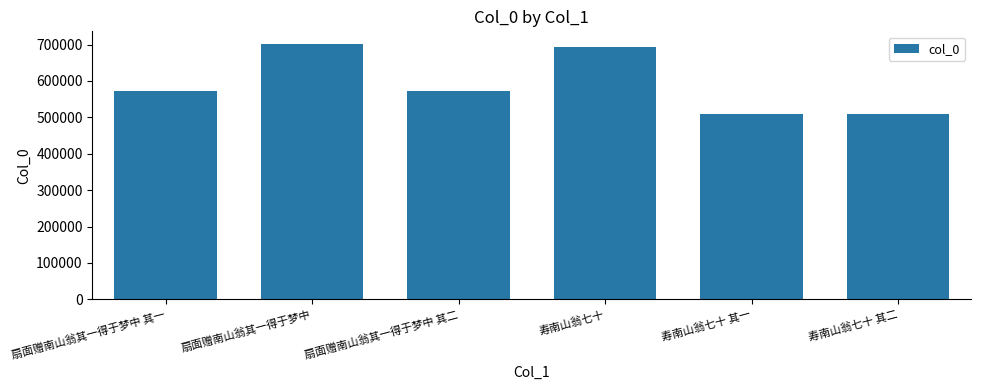

What is the minimum value shown in the chart?

509912